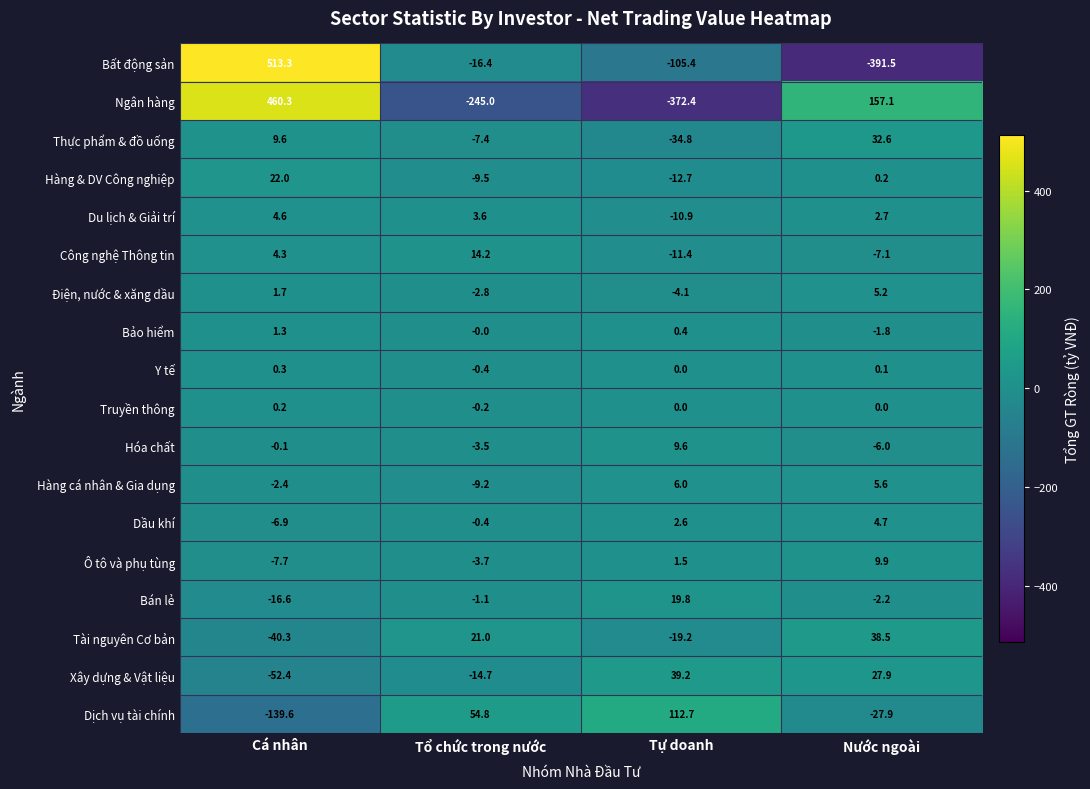

Which series changed the most between Cá nhân and Tổ chức trong nước?

Ngân hàng